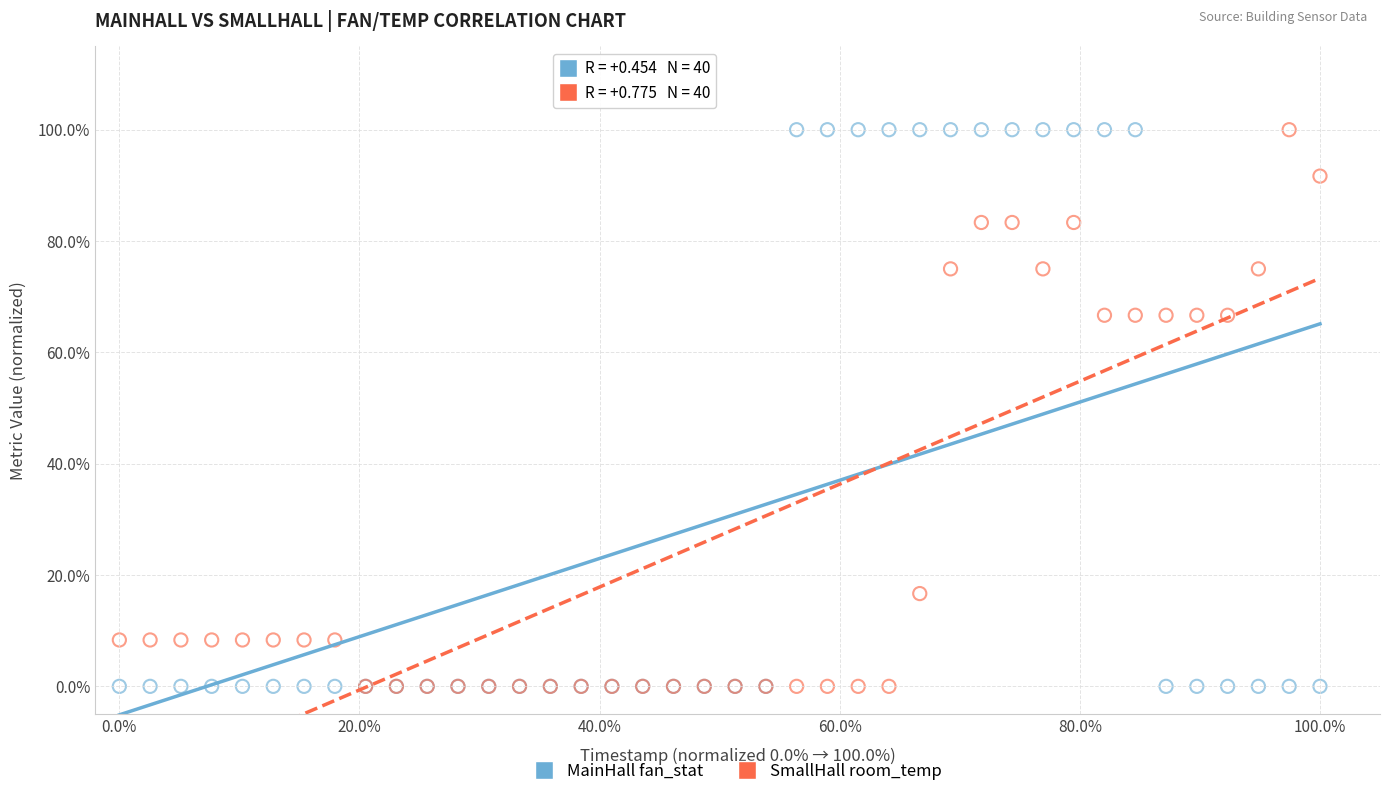

What are all the series names shown in the legend?

MainHall fan_stat, SmallHall room_temp